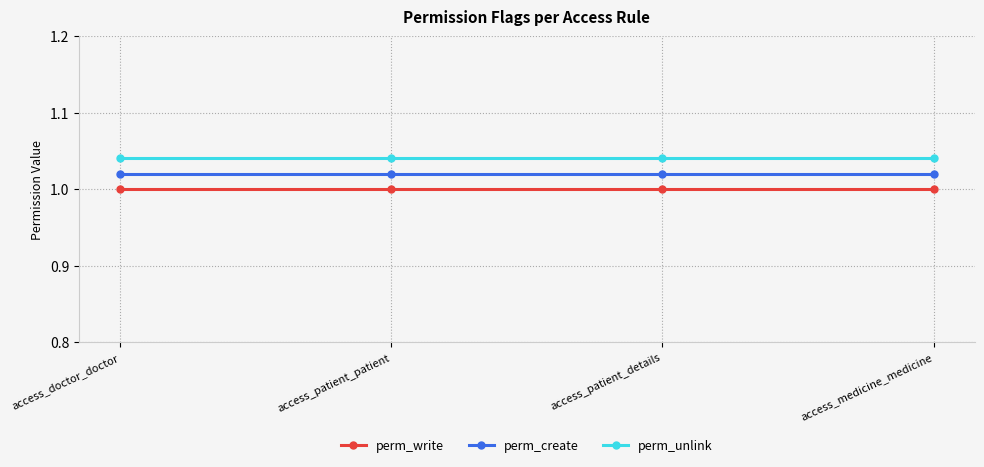

Is the value of perm_unlink at access_patient_patient greater than the value of perm_create at access_medicine_medicine?

Yes